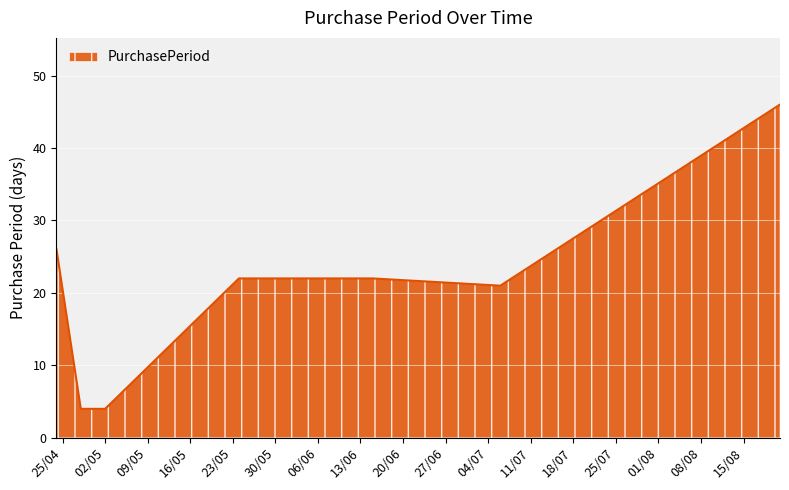

What is the minimum value shown in the chart?

4